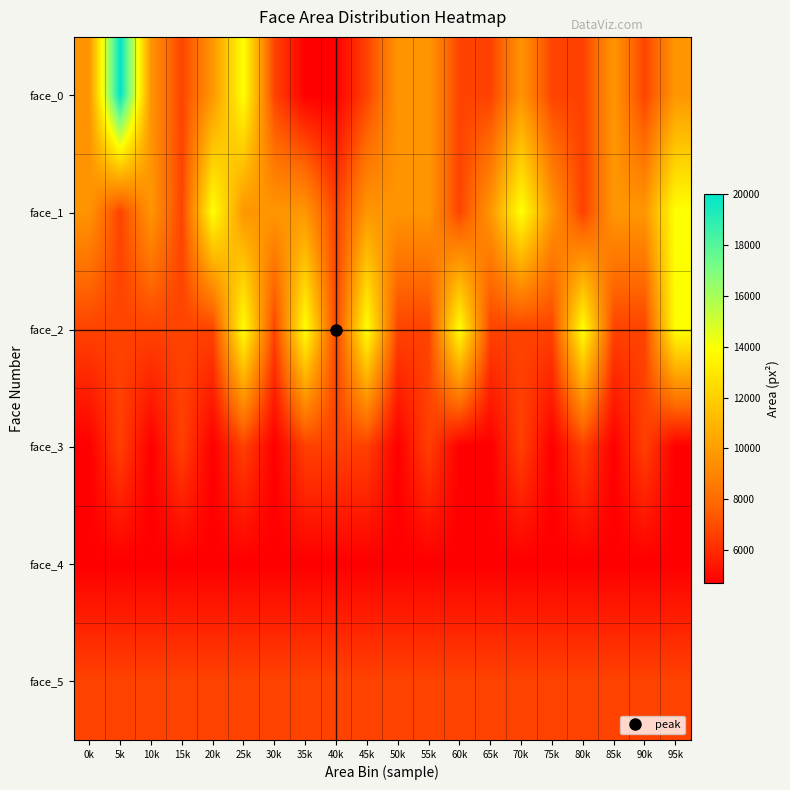

Reading left to right, list all the values displayed in this chart.

face_0: 0k=9604	5k=20022	10k=9604	15k=6724	20k=9702	25k=13924	30k=6724	35k=4692	40k=4692	45k=6724	50k=9604	55k=9702	60k=6724	65k=6642	70k=9604	75k=6724	80k=6642	85k=9702	90k=6724	95k=9702
face_1: 0k=9604	5k=6724	10k=9702	15k=6724	20k=13924	25k=9702	30k=9702	35k=9702	40k=6642	45k=9702	50k=9604	55k=9702	60k=6724	65k=9702	70k=13924	75k=9702	80k=6642	85k=9702	90k=9702	95k=13924
face_2: 0k=6724	5k=6724	10k=6724	15k=6724	20k=6724	25k=13924	30k=6724	35k=13924	40k=6724	45k=13924	50k=6724	55k=6724	60k=13924	65k=6724	70k=6724	75k=6724	80k=13924	85k=6724	90k=6724	95k=13924
face_3: 0k=4692	5k=6642	10k=4692	15k=6642	20k=4692	25k=6642	30k=4692	35k=6642	40k=6642	45k=6642	50k=4692	55k=6642	60k=4692	65k=4692	70k=6642	75k=4692	80k=6642	85k=4692	90k=6642	95k=4692
face_4: 0k=4692	5k=4692	10k=4692	15k=4692	20k=4692	25k=4692	30k=4692	35k=4692	40k=4692	45k=4692	50k=4692	55k=4692	60k=4692	65k=4692	70k=4692	75k=4692	80k=4692	85k=4692	90k=4692	95k=4692
face_5: 0k=6724	5k=6724	10k=6724	15k=6724	20k=6724	25k=6724	30k=6724	35k=6724	40k=6724	45k=6724	50k=6724	55k=6724	60k=6724	65k=6724	70k=6724	75k=6724	80k=6724	85k=6724	90k=6724	95k=6724